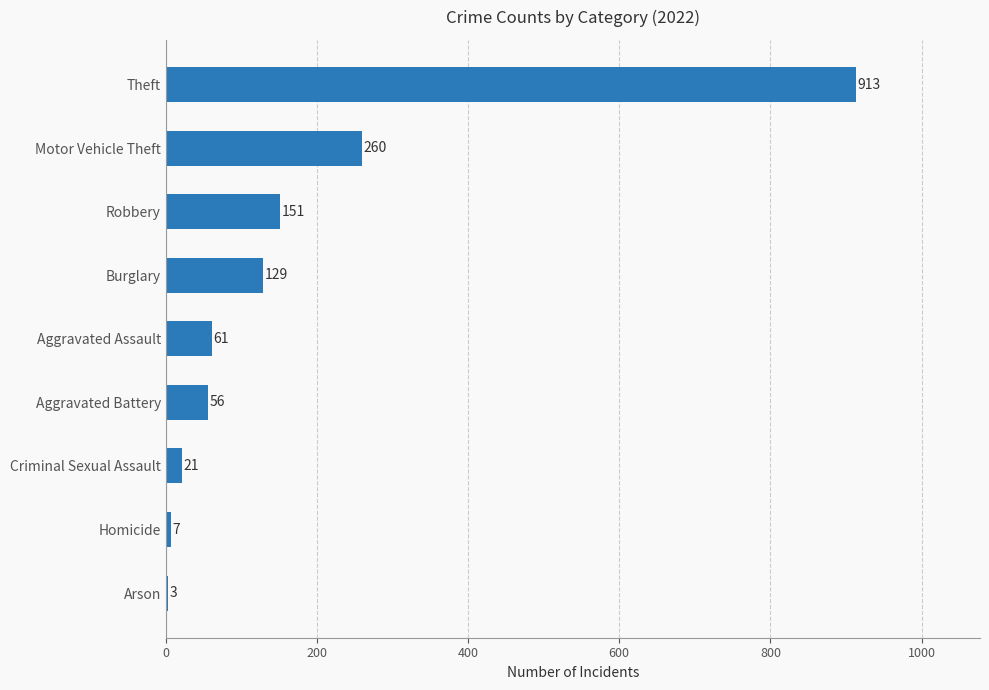

Is it true that the value at Robbery is 271?

False